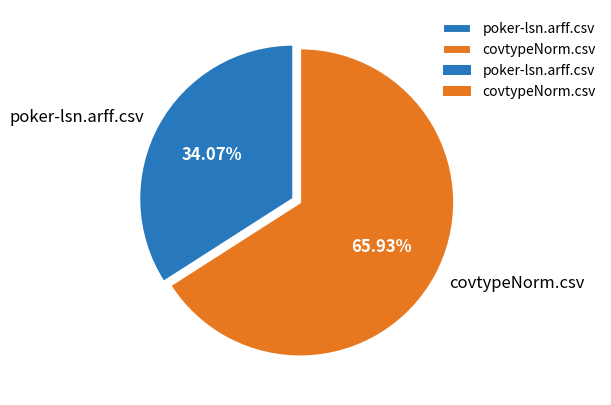

Which category has the smallest portion of the pie?

poker-lsn.arff.csv